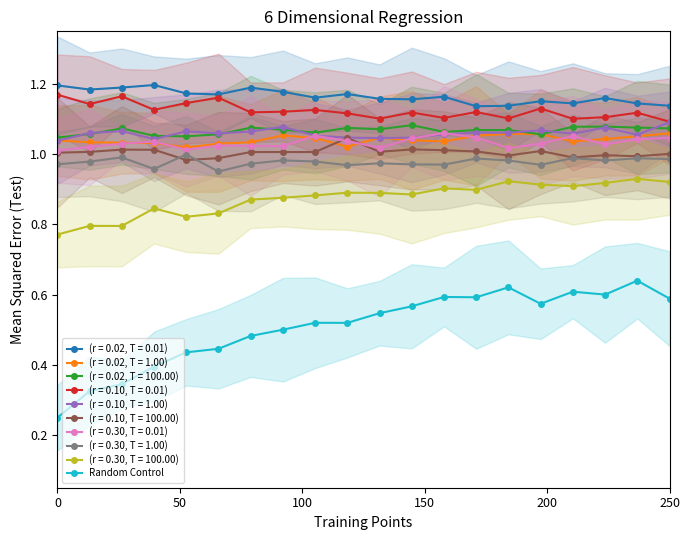

The value of Random Control at 250 is 0.6. True or false?

True